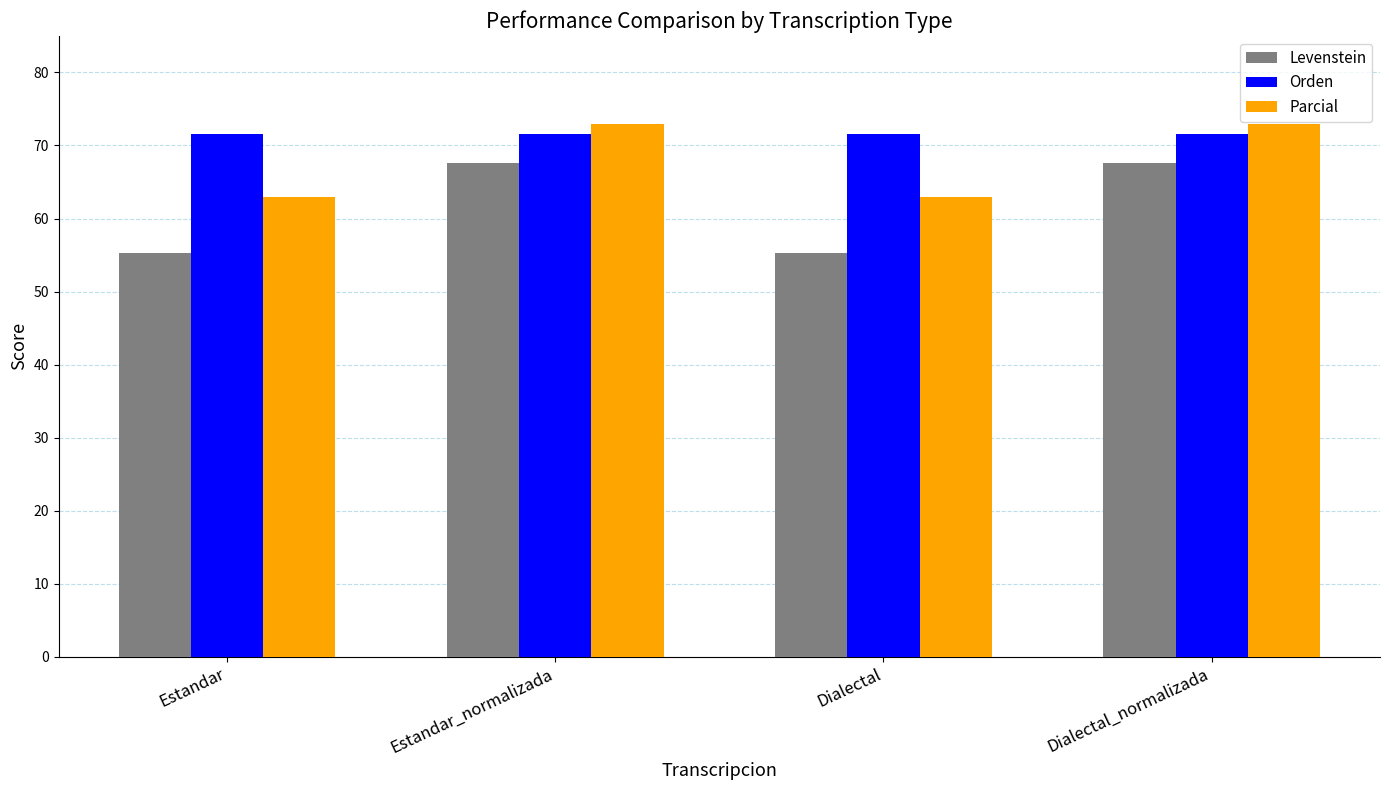

The Orden series shows 35.0 at Dialectal. True or false?

False